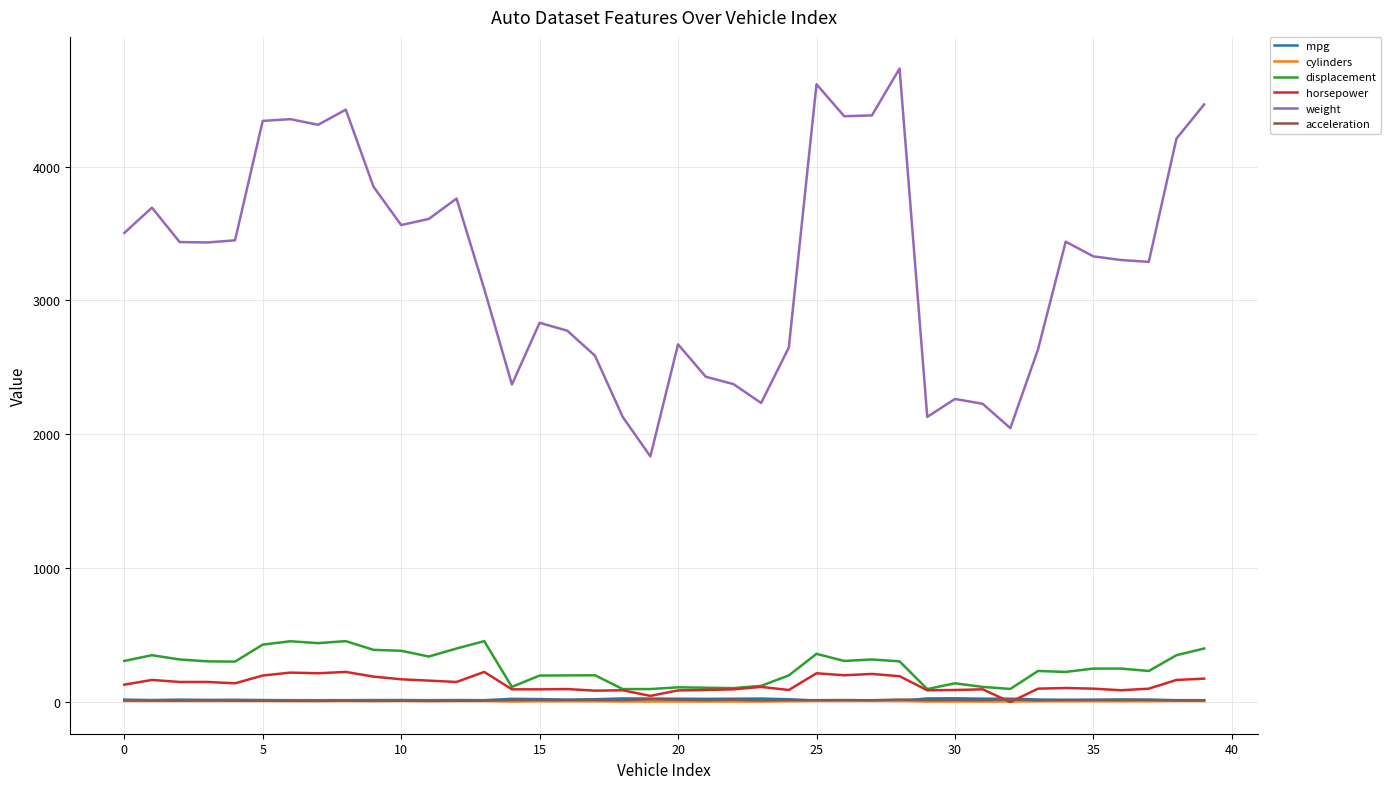

True or false: displacement and weight cross at least once.

False